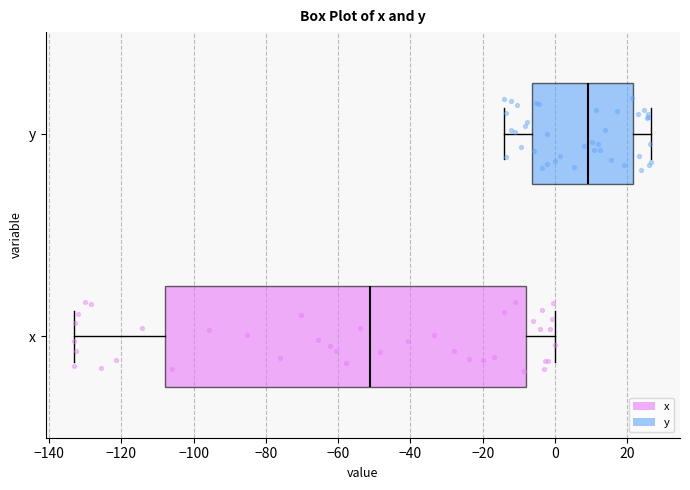

Reading bottom to top, read every box against the x-axis: the position of its median line, the range the box covers, and the ends of its whiskers. The values are not printed on the chart, so give them approximately, as read against the axis.

x: median -52, box -108 to -8, whiskers -132 to 0
y: median 10, box -6 to 22, whiskers -14 to 26